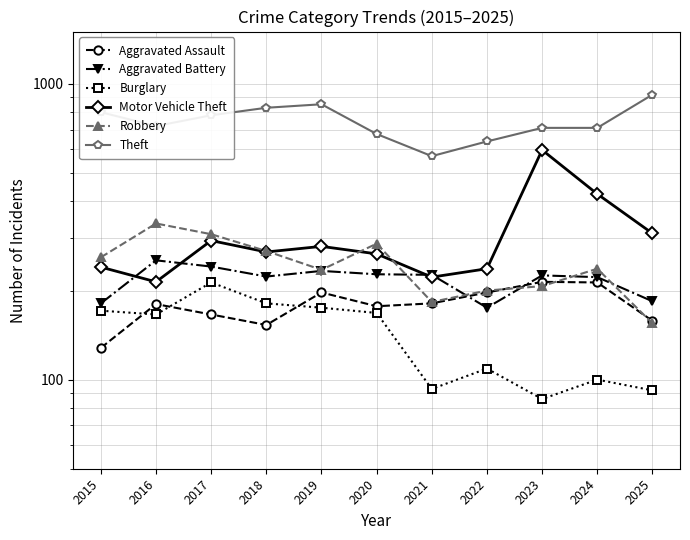

Where is the first local maximum for Aggravated Battery?

2016